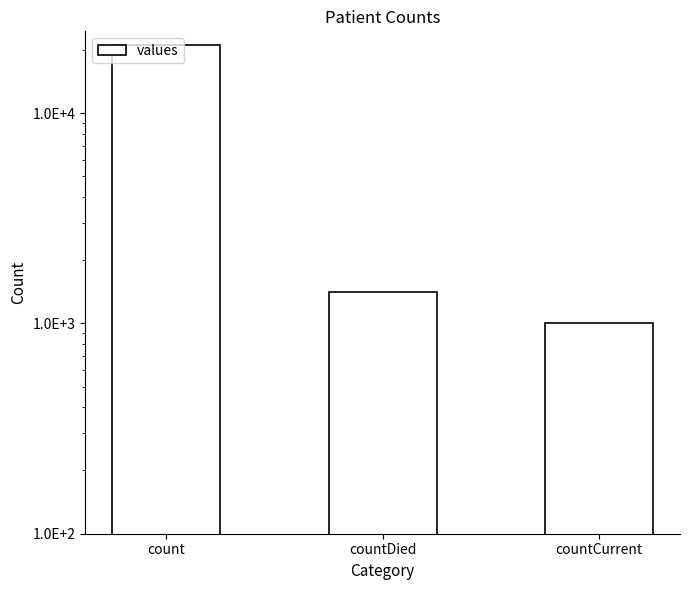

What is the difference between the maximum and minimum values?

20044